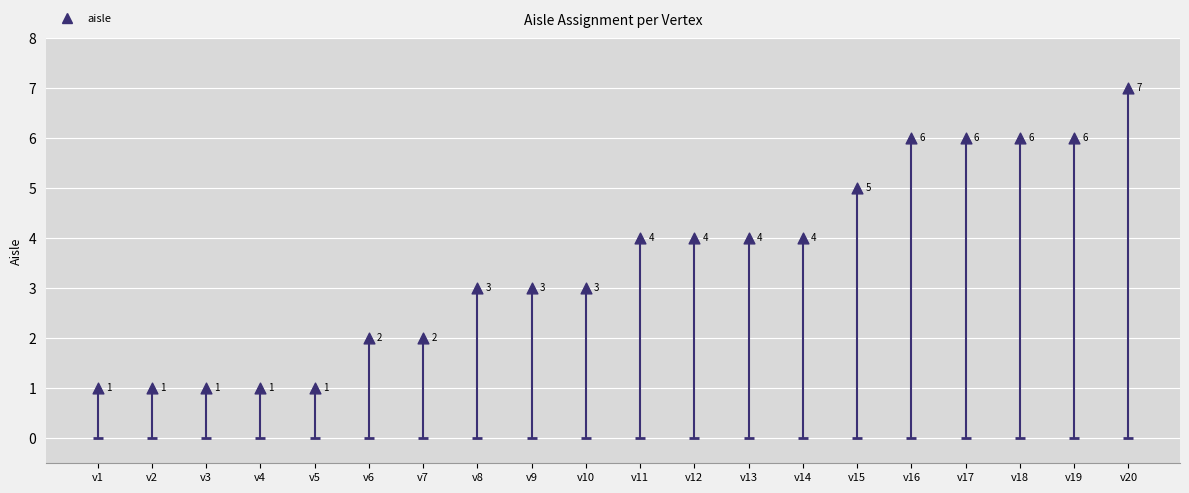

What is the ratio of the value at v15 to the value at v1?

5.0